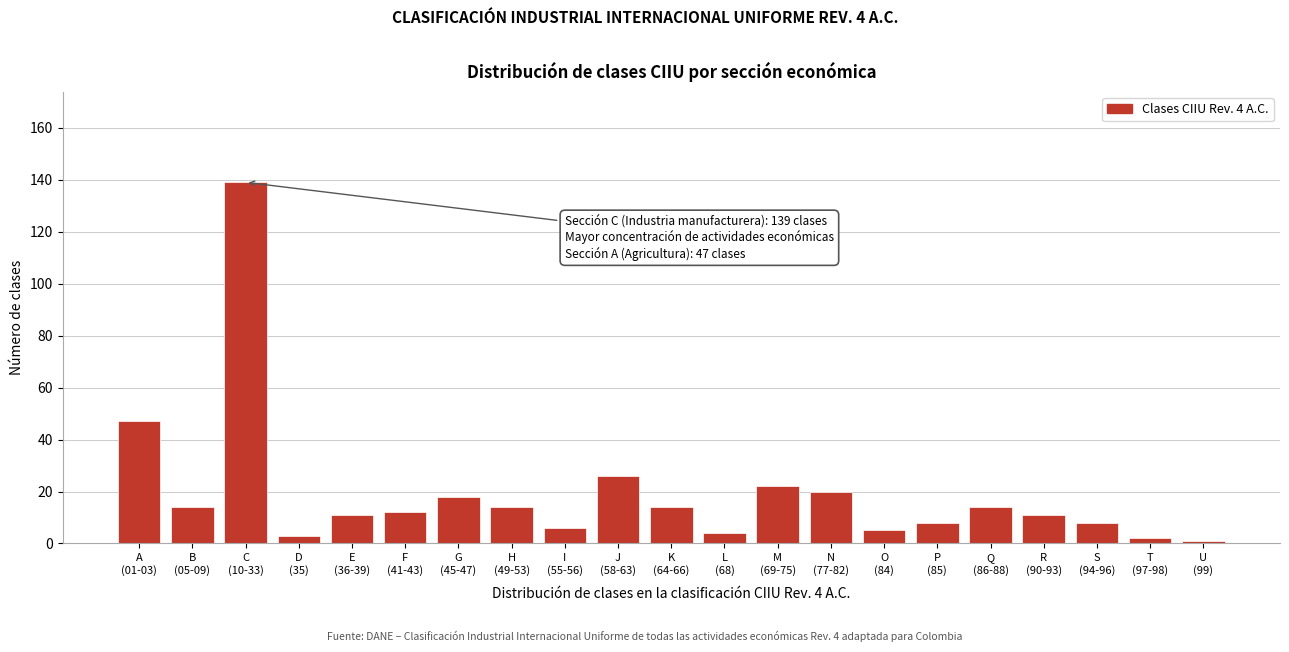

Reading left to right, list all the values displayed in this chart.

47	14	139	3	11	12	18	14	6	26	14	4	22	20	5	8	14	11	8	2	1